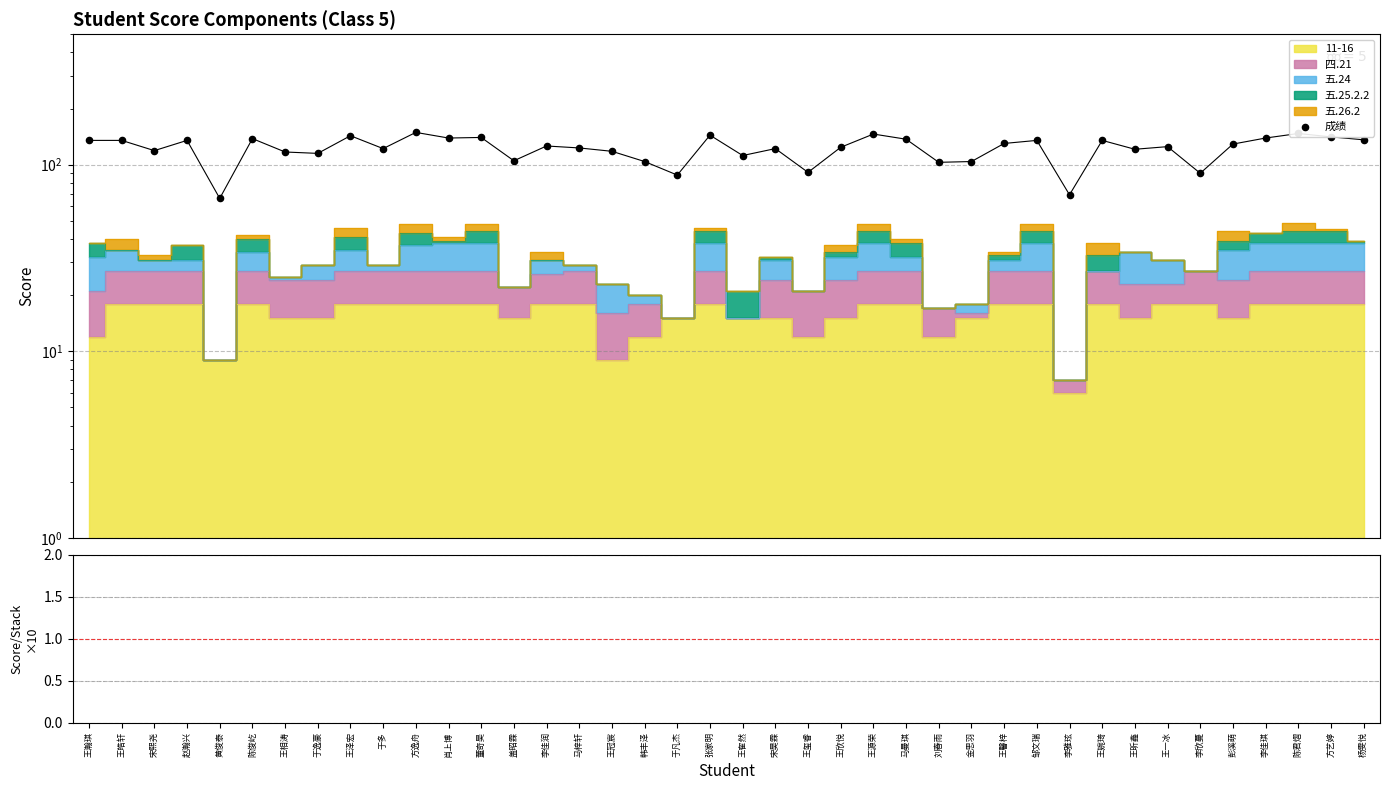

At how many categories does at least one series exceed 43?

40